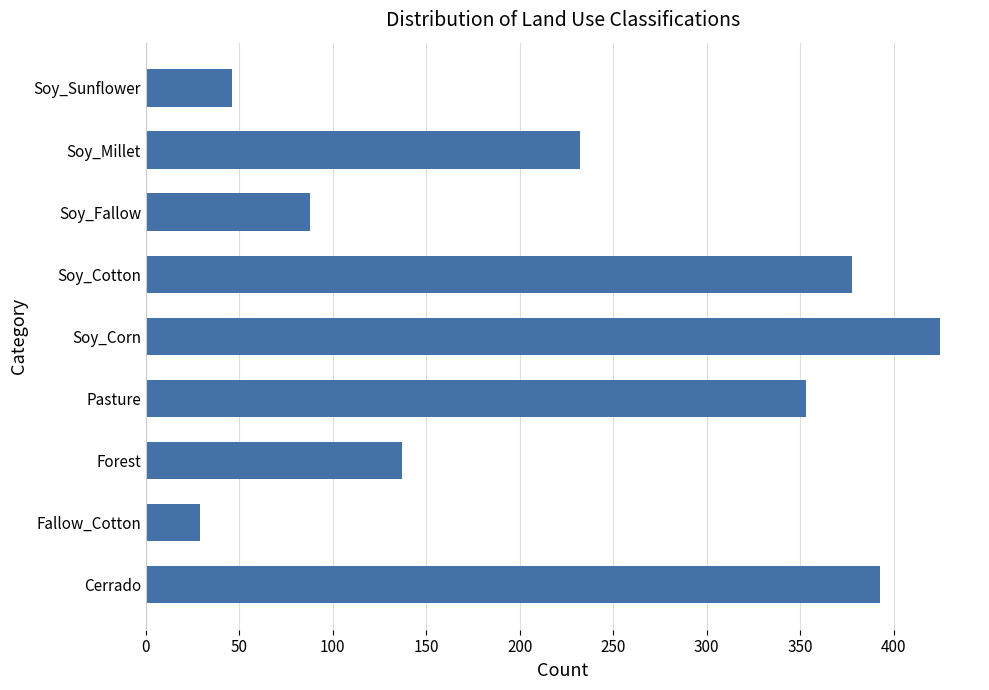

Between Forest and Soy_Millet, which is larger?

Soy_Millet